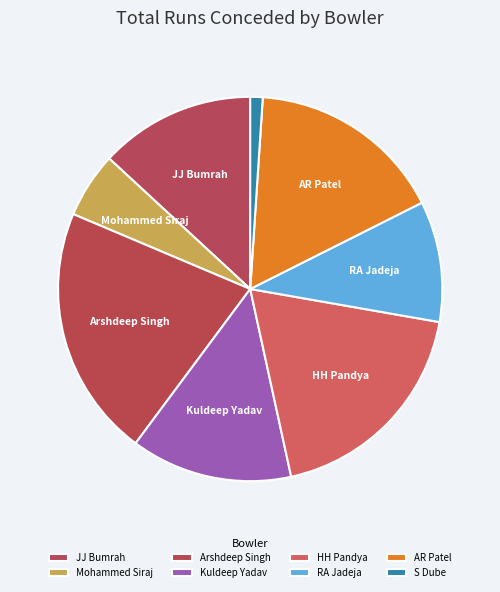

To the nearest percent, what portion does Mohammed Siraj represent?

6%